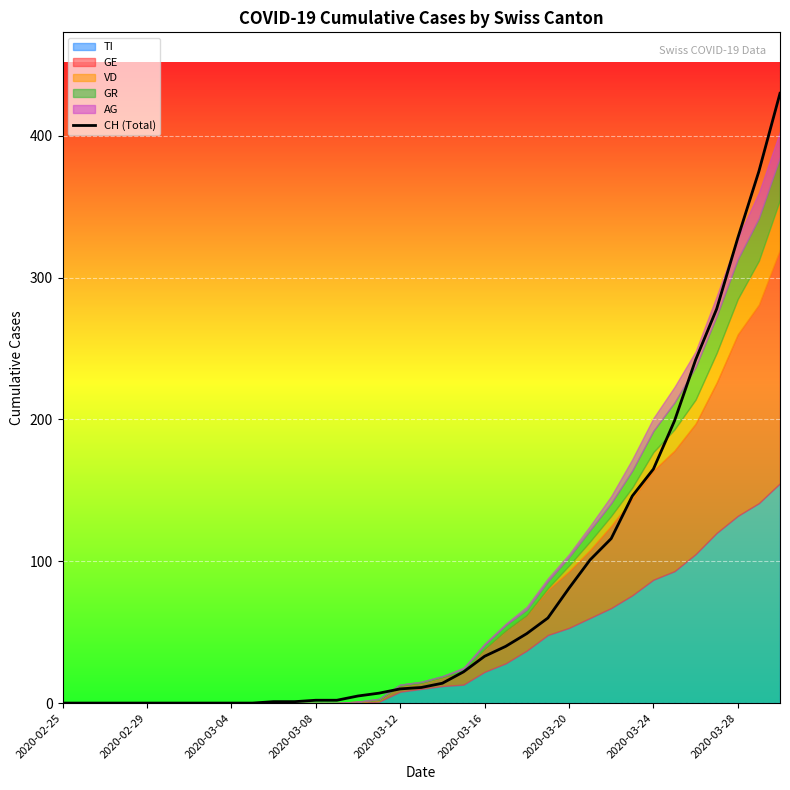

What is the highest value of the CH (Total) series?

430